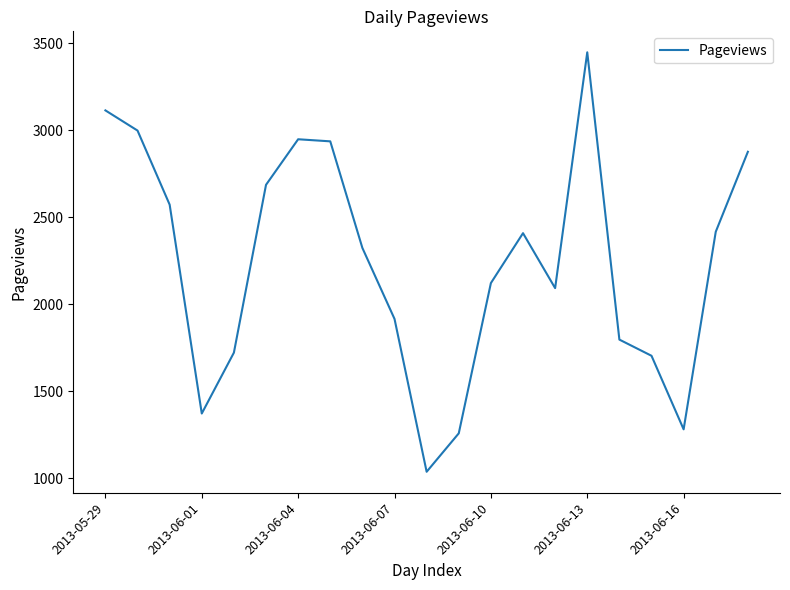

How many distinct data groups are displayed?

1